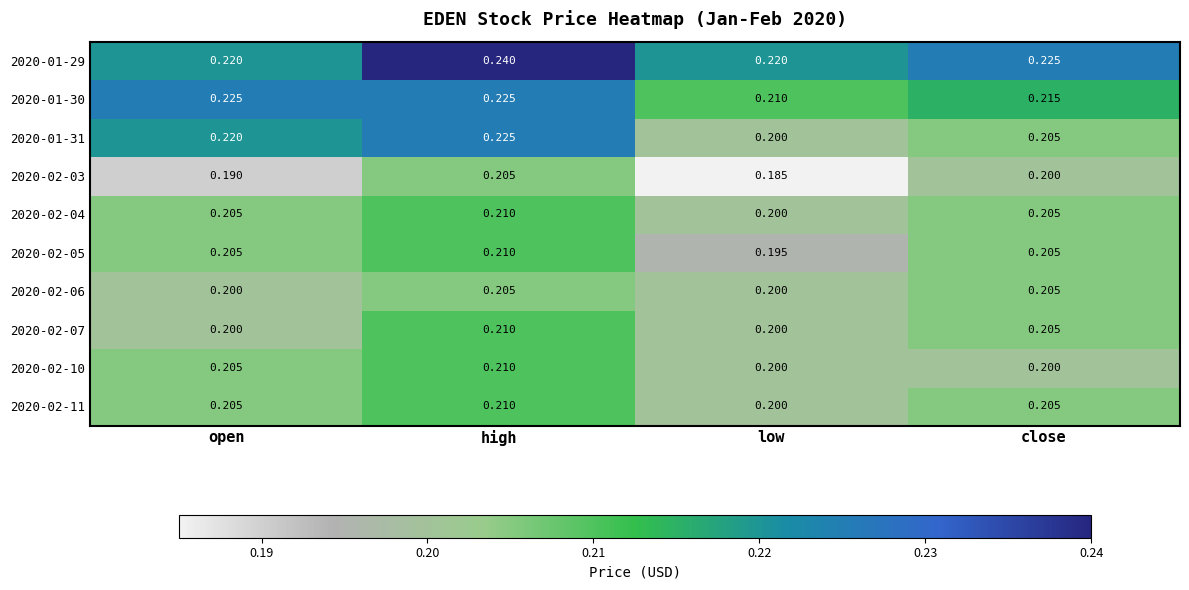

Where is 2020-01-30 nearest to the value 0?

low